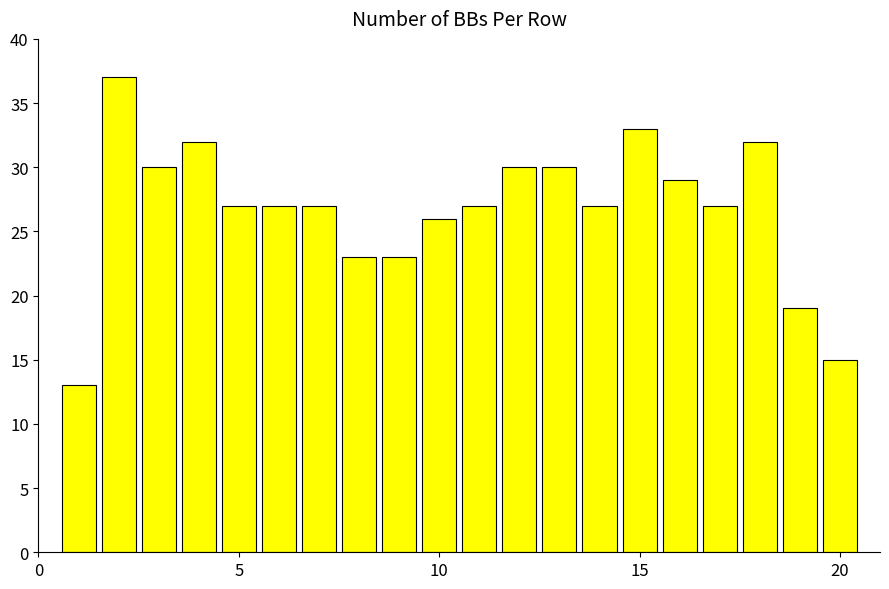

Reading left to right, extract all data points from this chart.

13	37	30	32	27	27	27	23	23	26	27	30	30	27	33	29	27	32	19	15